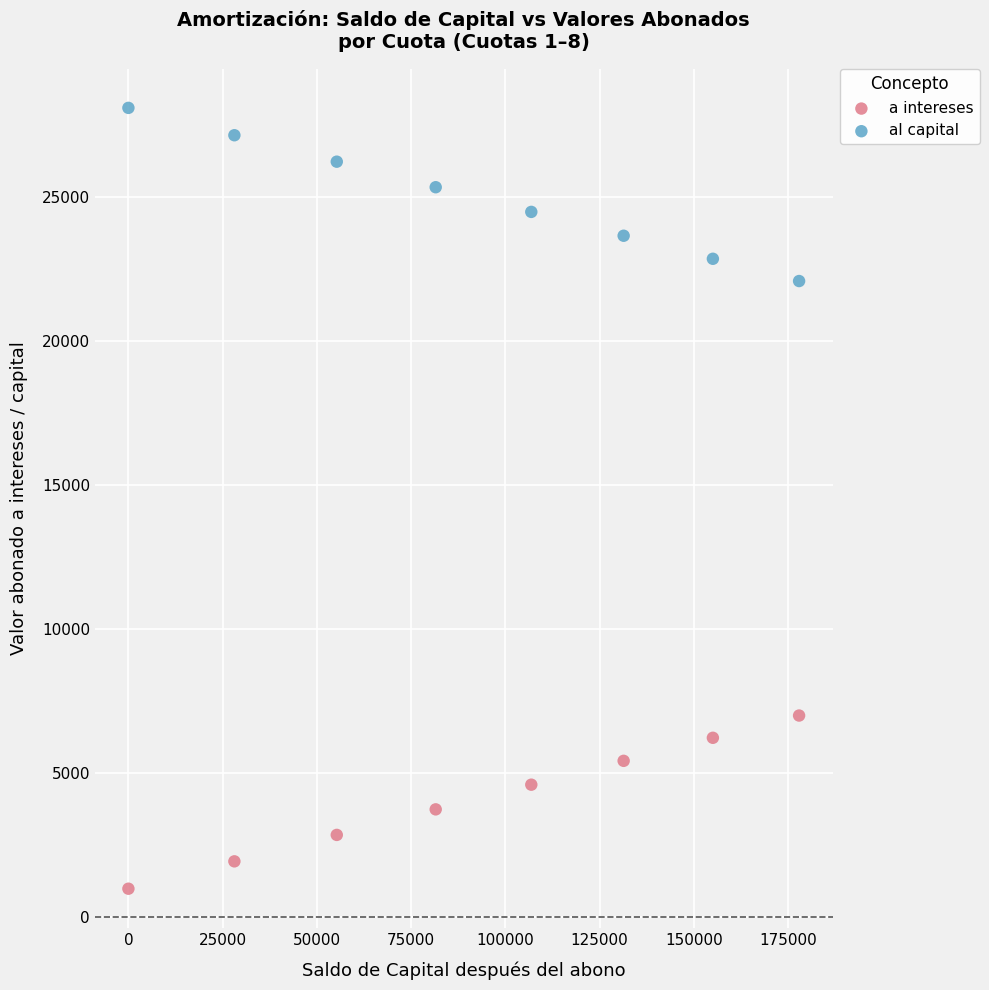

Which series contains the highest Y value?

al capital